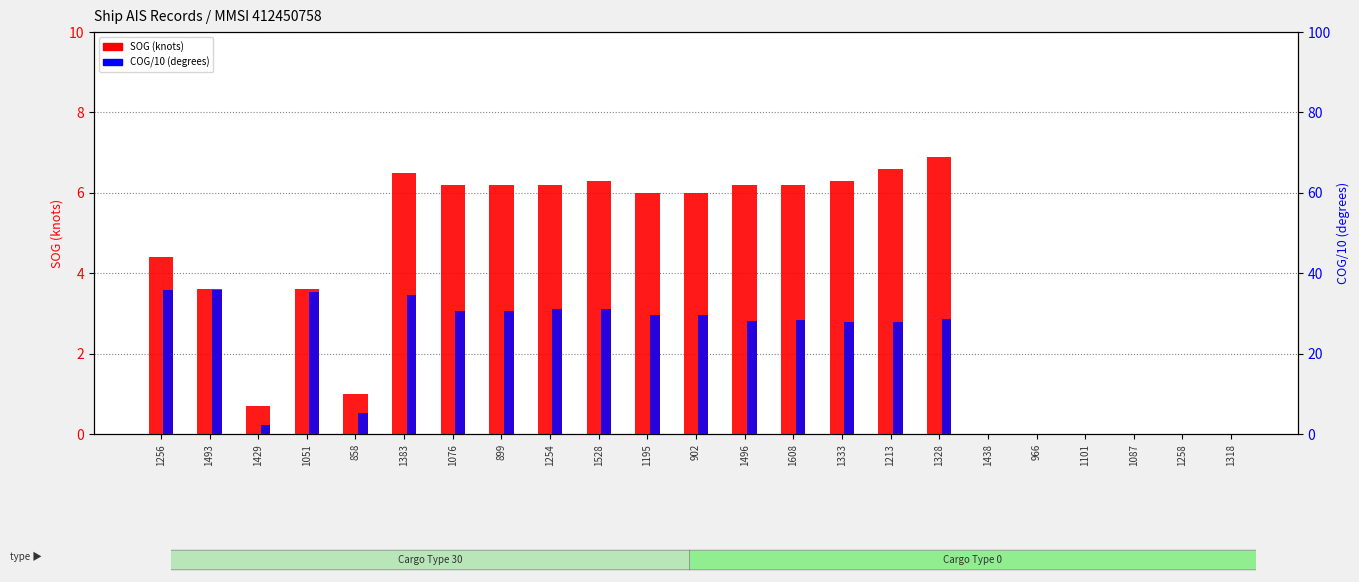

What is the difference between the highest and lowest values at 1195?

23.7